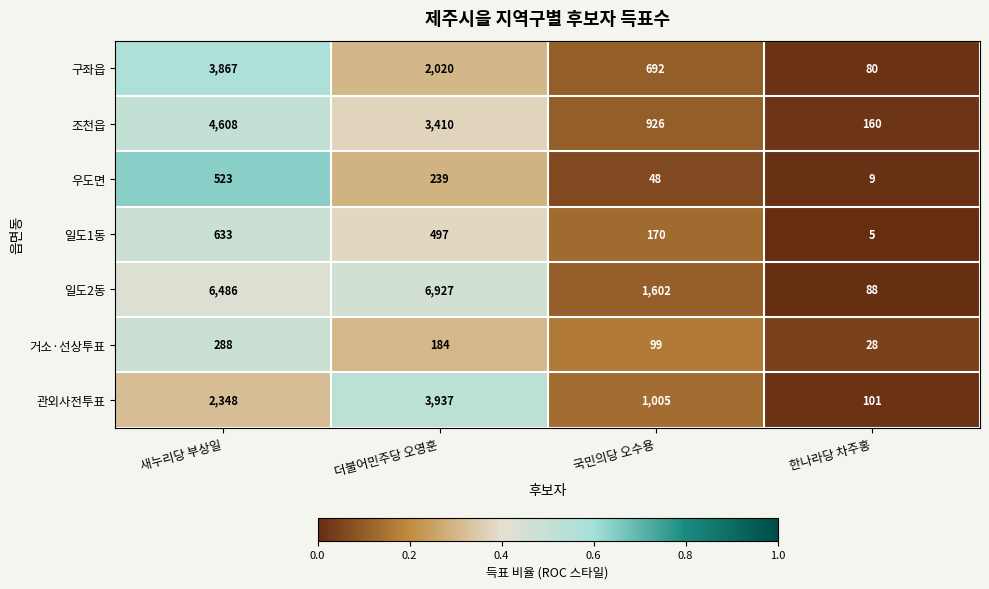

The value of 구좌읍 at 더불어민주당 오영훈 is 2020. True or false?

True